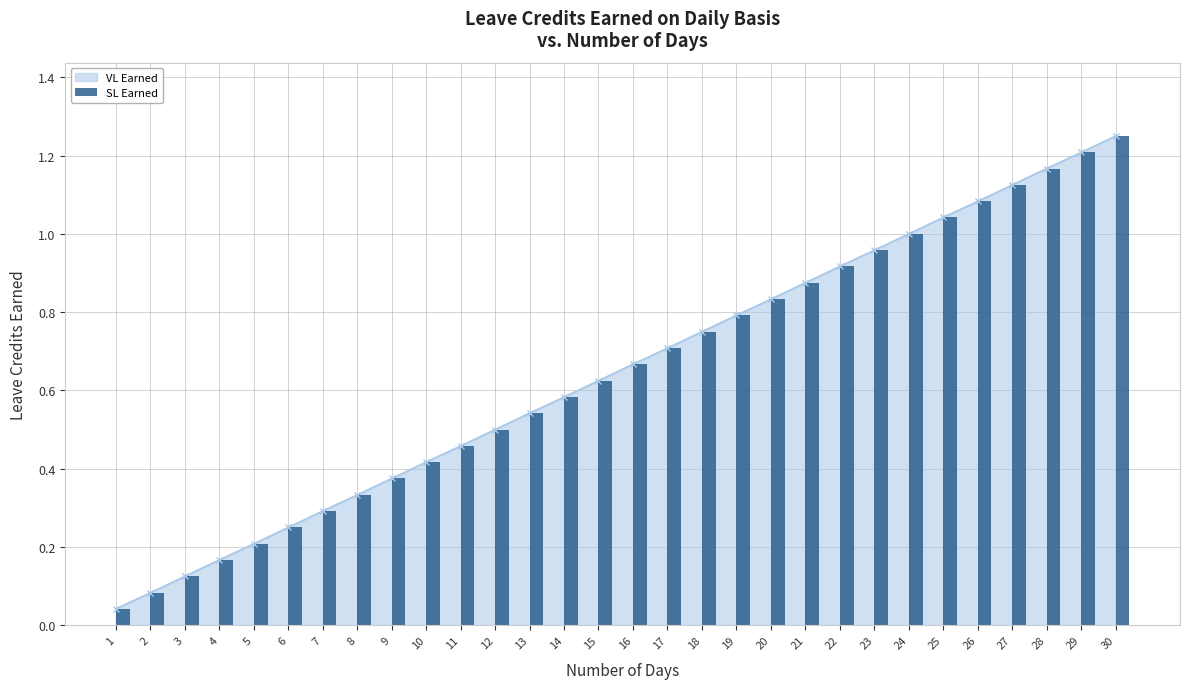

Between 26 and 27, which is larger?

27